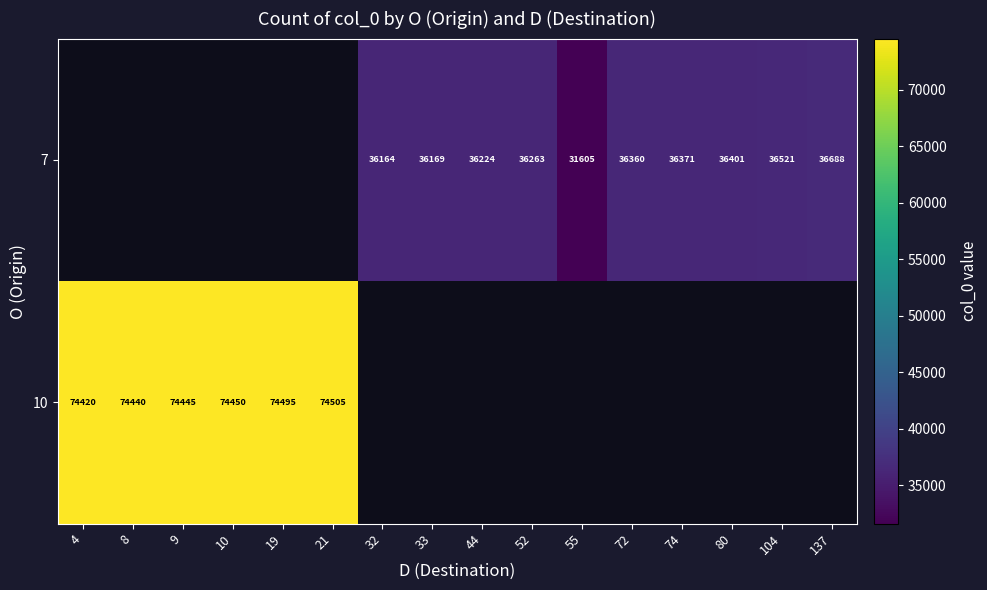

What is the greatest value displayed?

74505.0